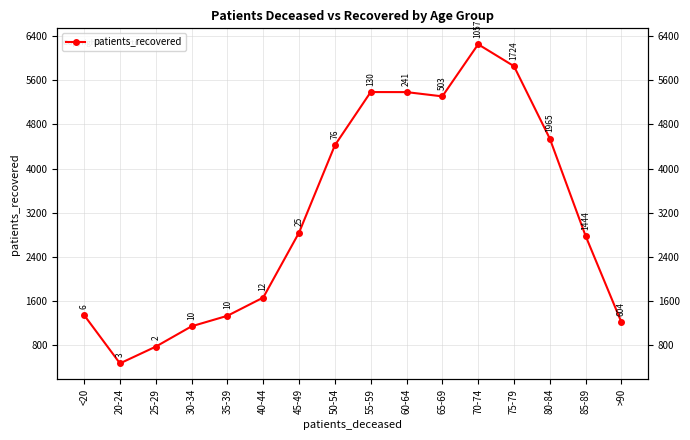

Rank the categories by value from highest to lowest.

70-74, 75-79, 55-59, 60-64, 65-69, 80-84, 50-54, 45-49, 85-89, 40-44, <20, 35-39, >90, 30-34, 25-29, 20-24